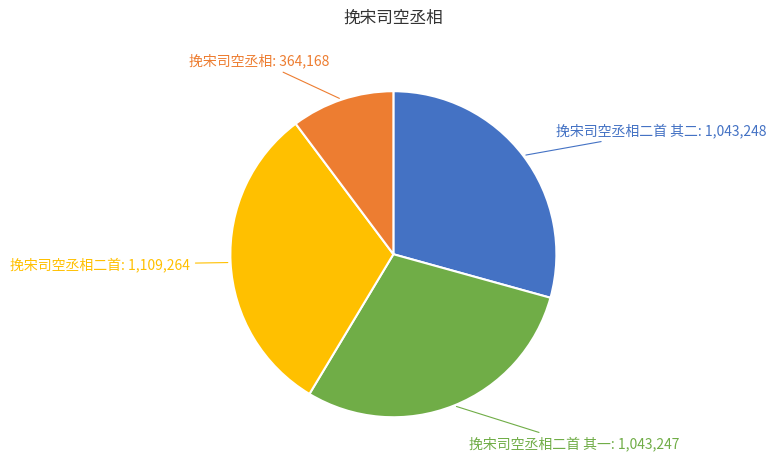

True or false: 挽宋司空丞相二首 accounts for 31% of the total.

True